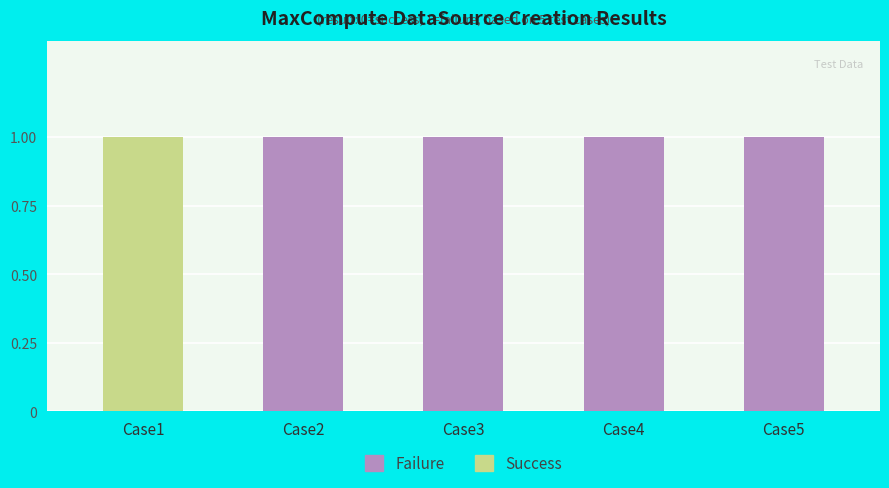

Reading left to right, what are the values for Success?

Case1=1	Case2=0	Case3=0	Case4=0	Case5=0